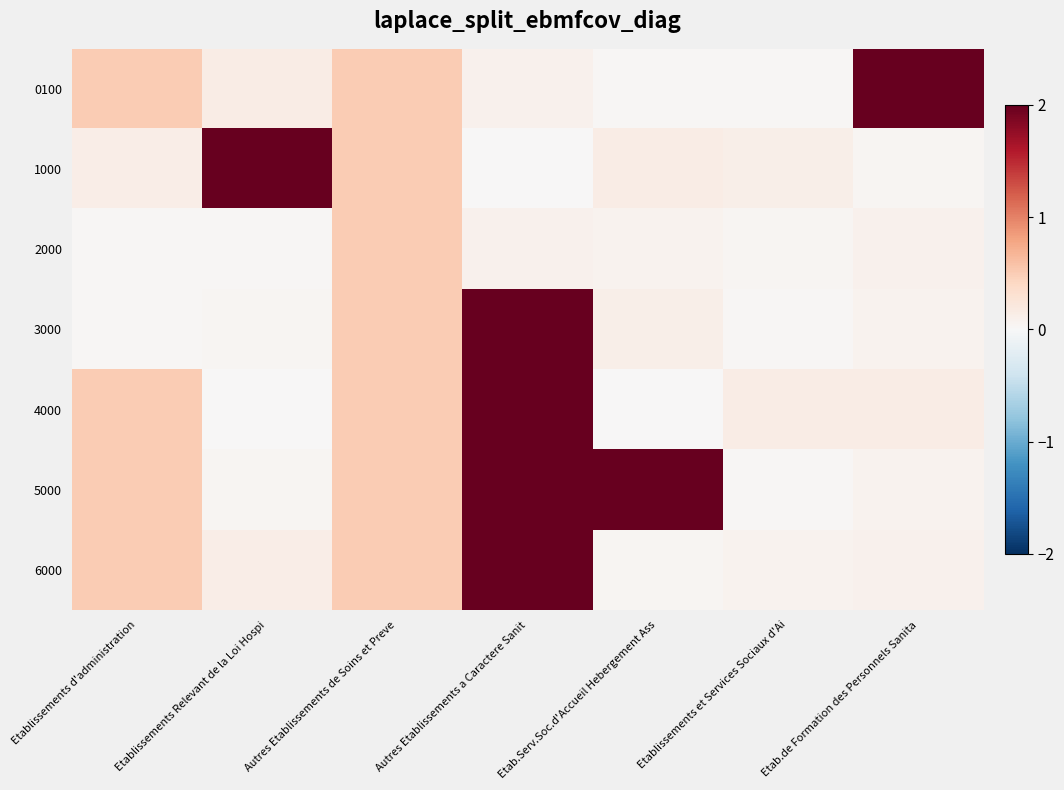

At Etab.Serv.Soc.d'Accueil Hebergement Ass, list the series in order from largest to smallest.

5000, 1000, 3000, 2000, 6000, 0100, 4000